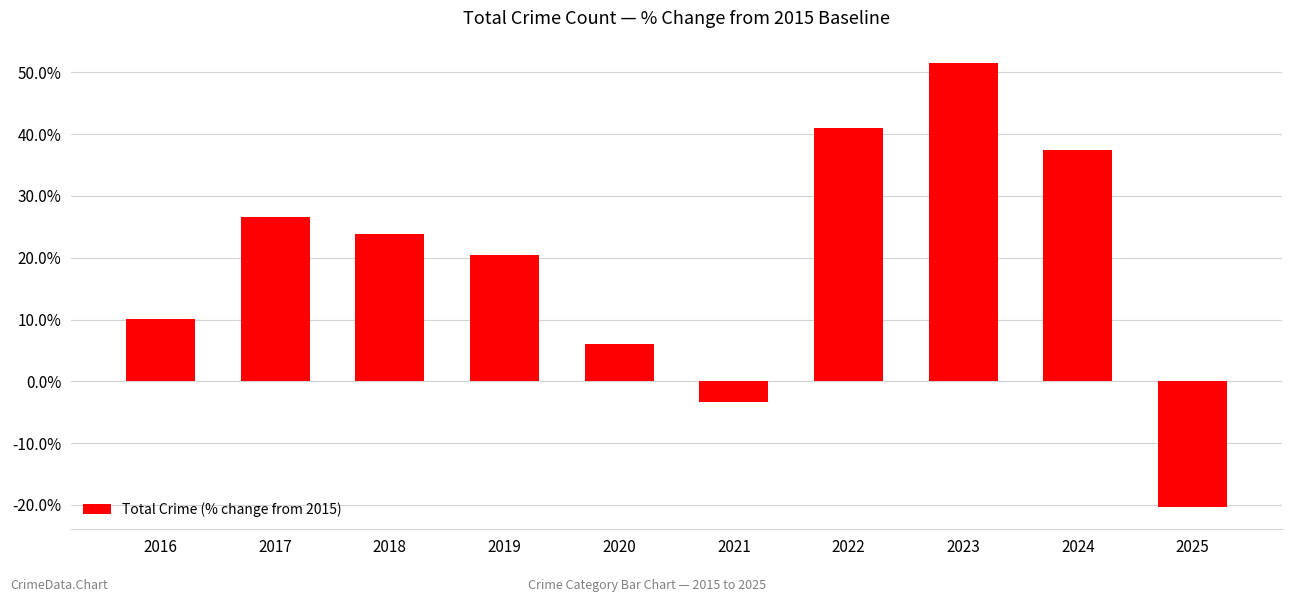

Are the bars horizontal?

No